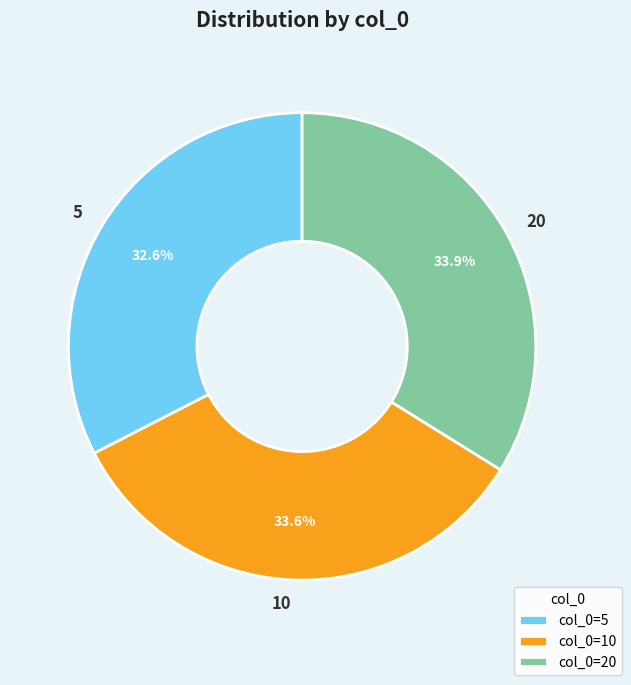

Between 5 and 10, which is larger?

10